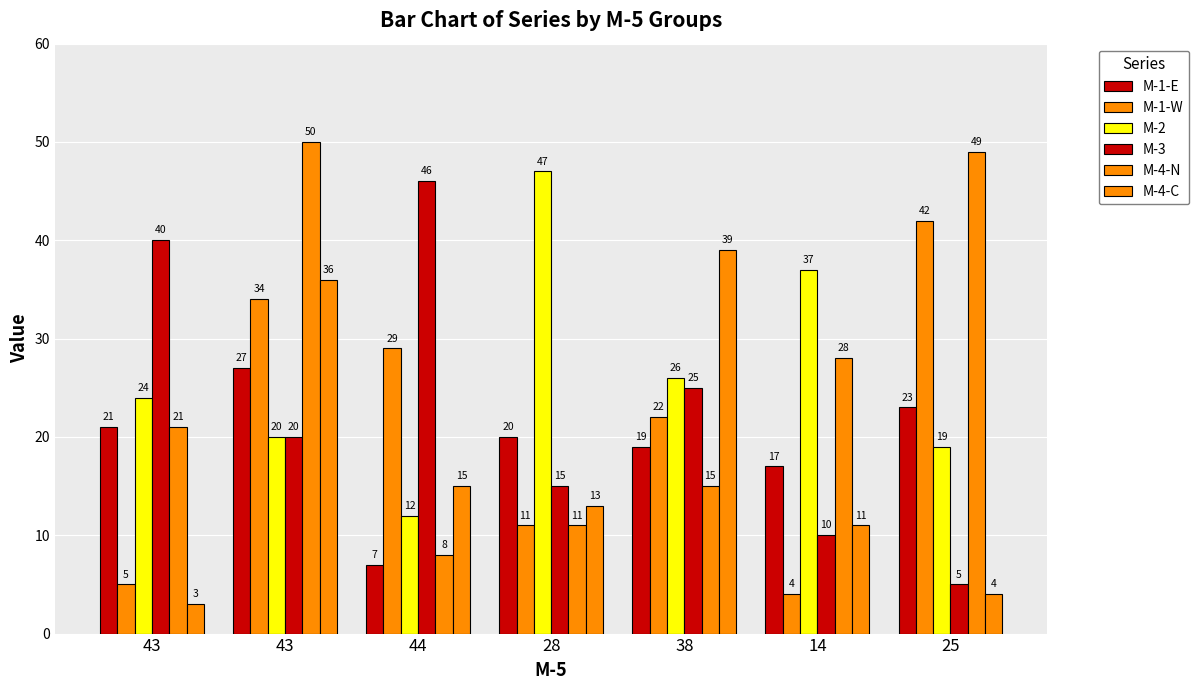

What is the label of the 4th bar from the right?

28